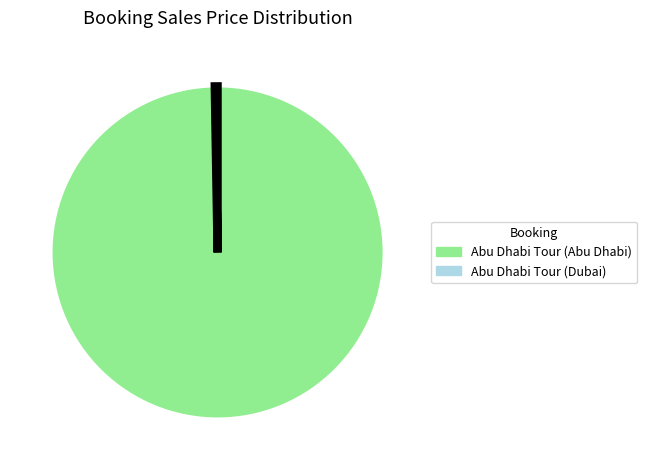

Does any single category account for the majority?

Yes